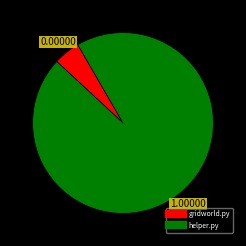

Rank the categories by value from highest to lowest.

helper.py, gridworld.py